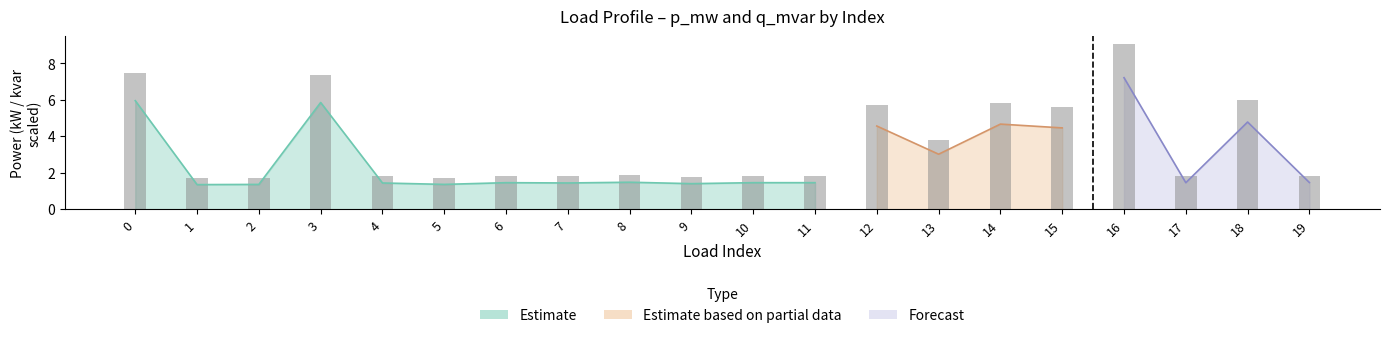

What value does the data have at 15?

5.6